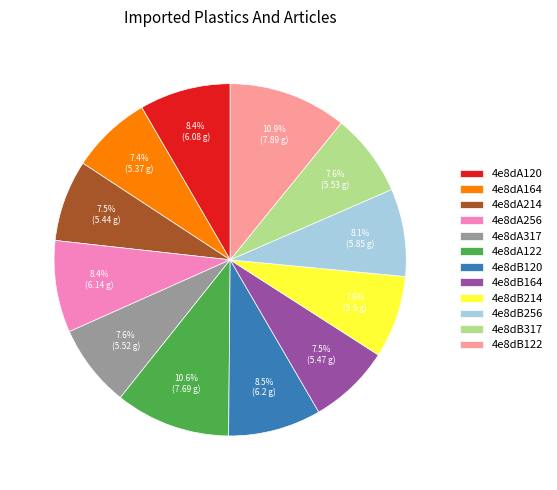

To the nearest percent, what is the difference between the largest and smallest slice percentages?

3%